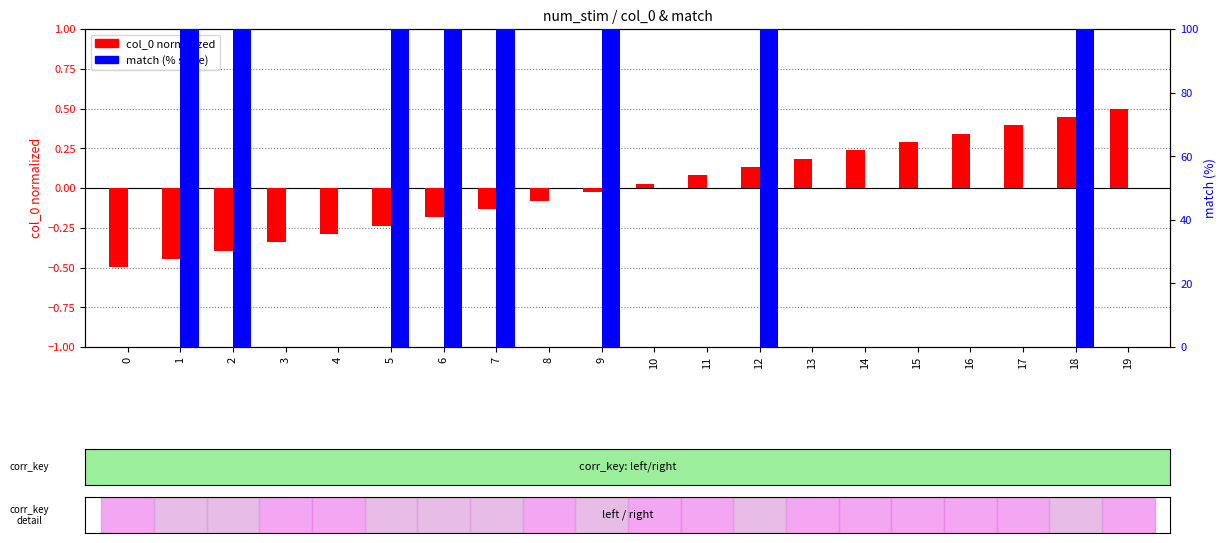

Between 12 and 15, which series saw the biggest shift?

match (% scale)